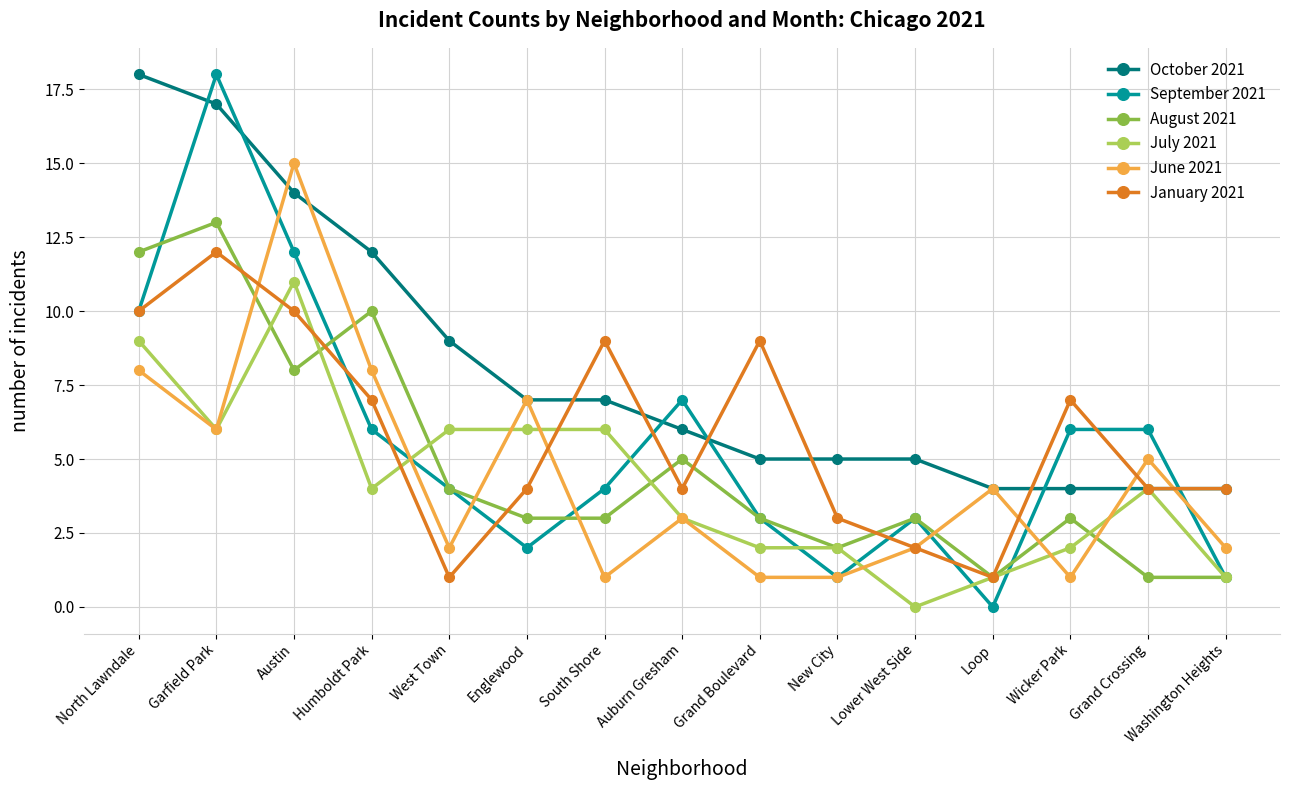

True or false: August 2021 has more than 0 points higher than both neighbors.

True